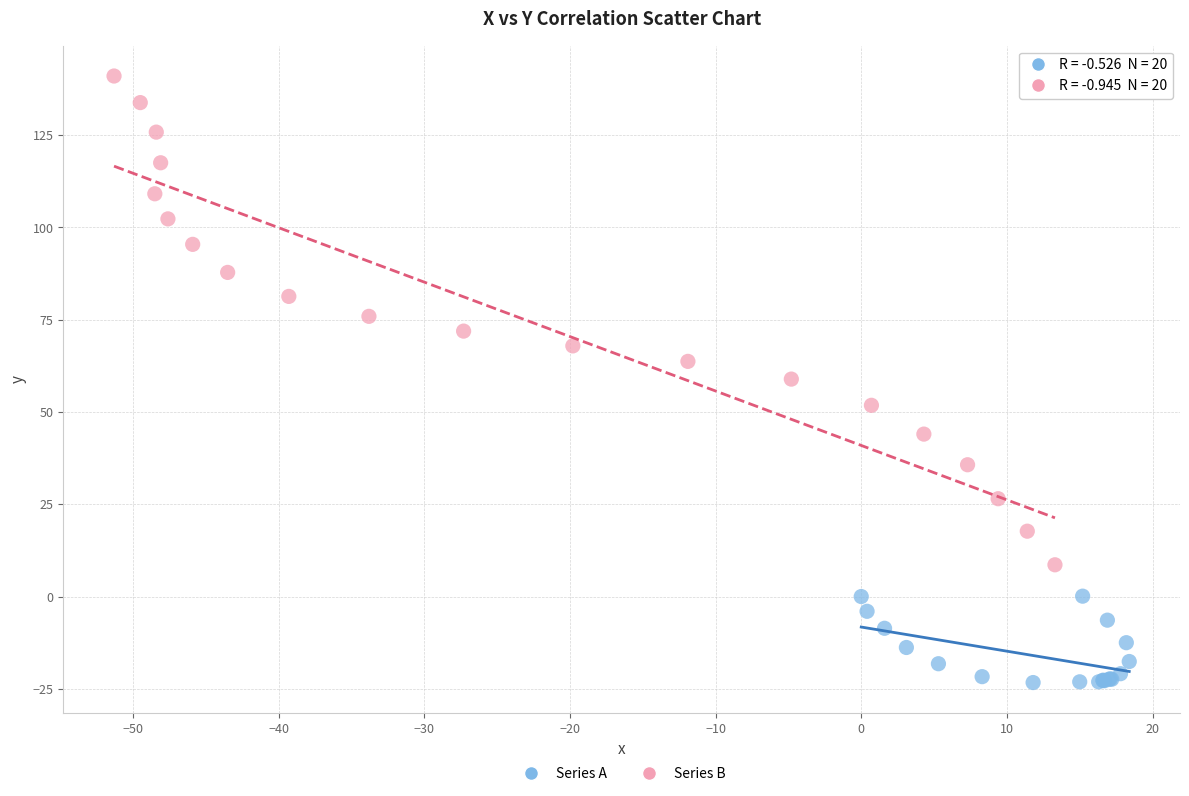

Which series has the largest Y range (max minus min)?

Series B